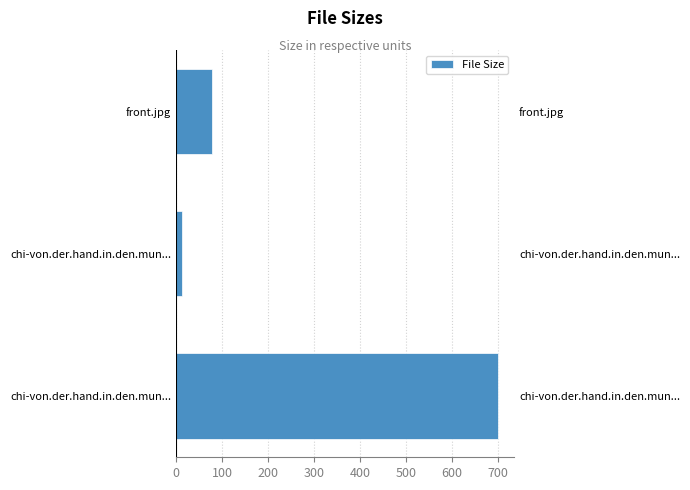

Are the bars grouped side by side (vs. stacked)?

No